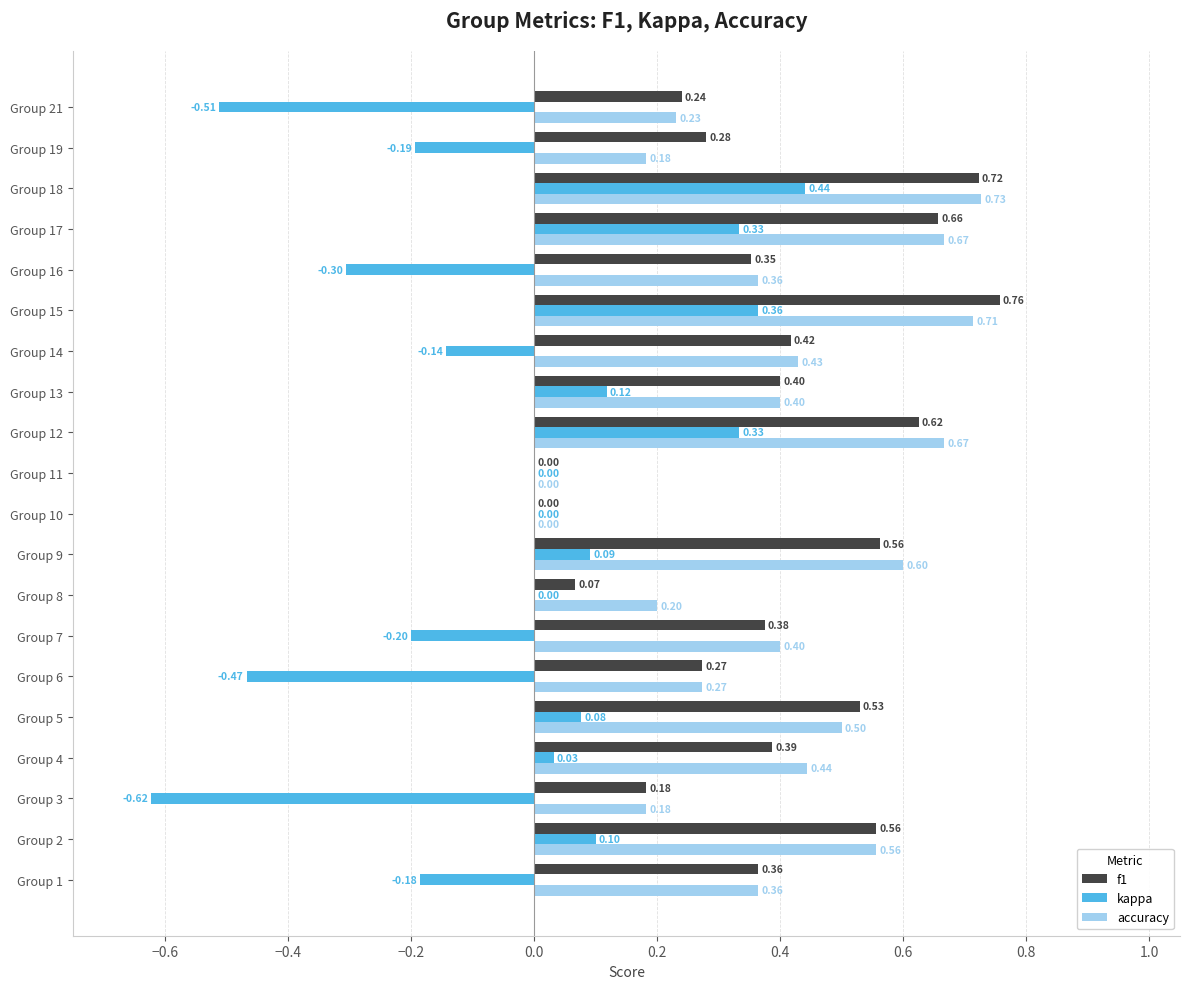

What is the total value across all series at Group 15?

1.8